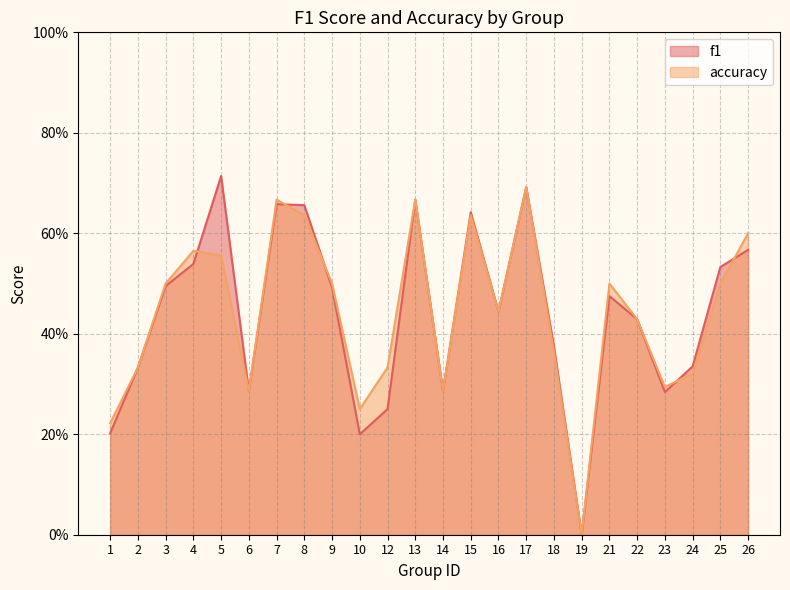

Where is the first local maximum for accuracy?

4